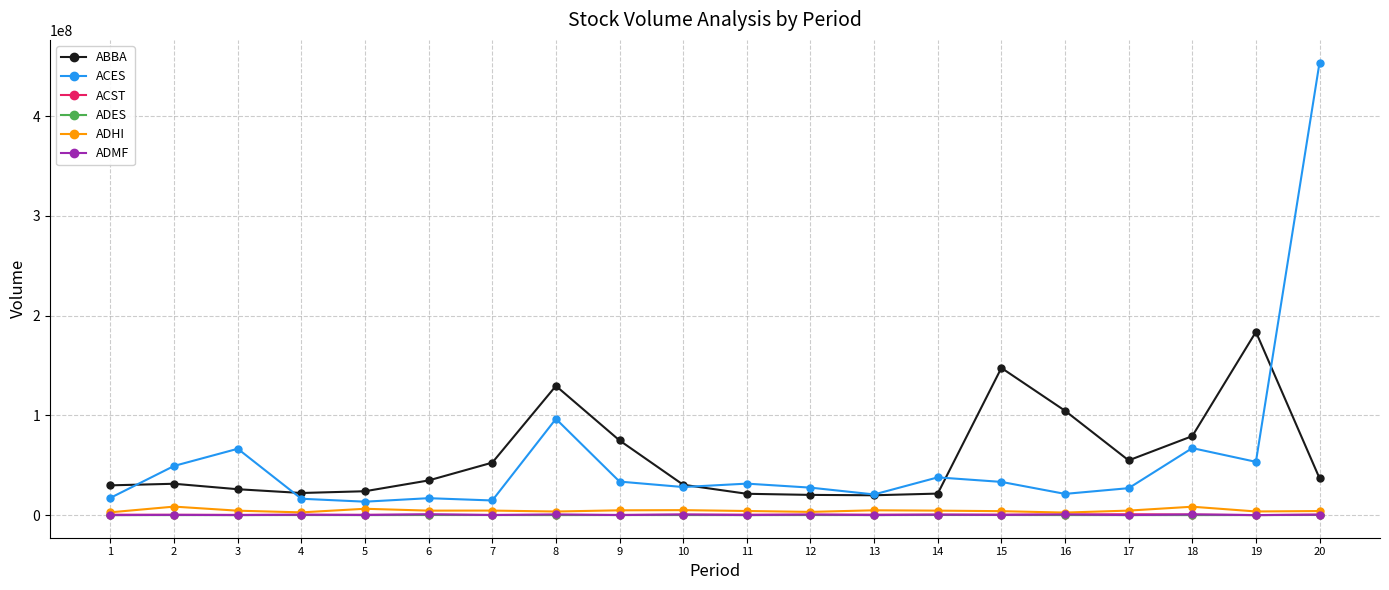

What are all the series names shown in the legend?

ABBA, ACES, ACST, ADES, ADHI, ADMF